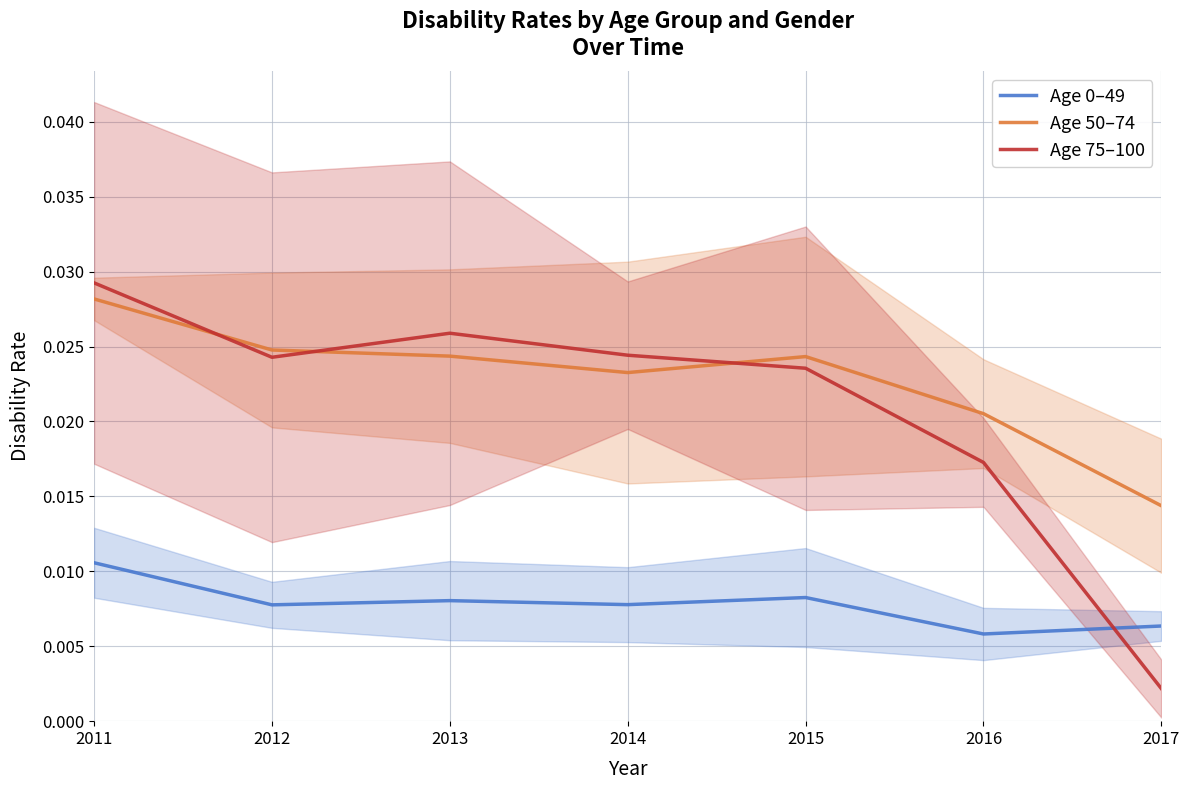

The value of Age 75–100 at 2013 is 0.0. True or false?

True